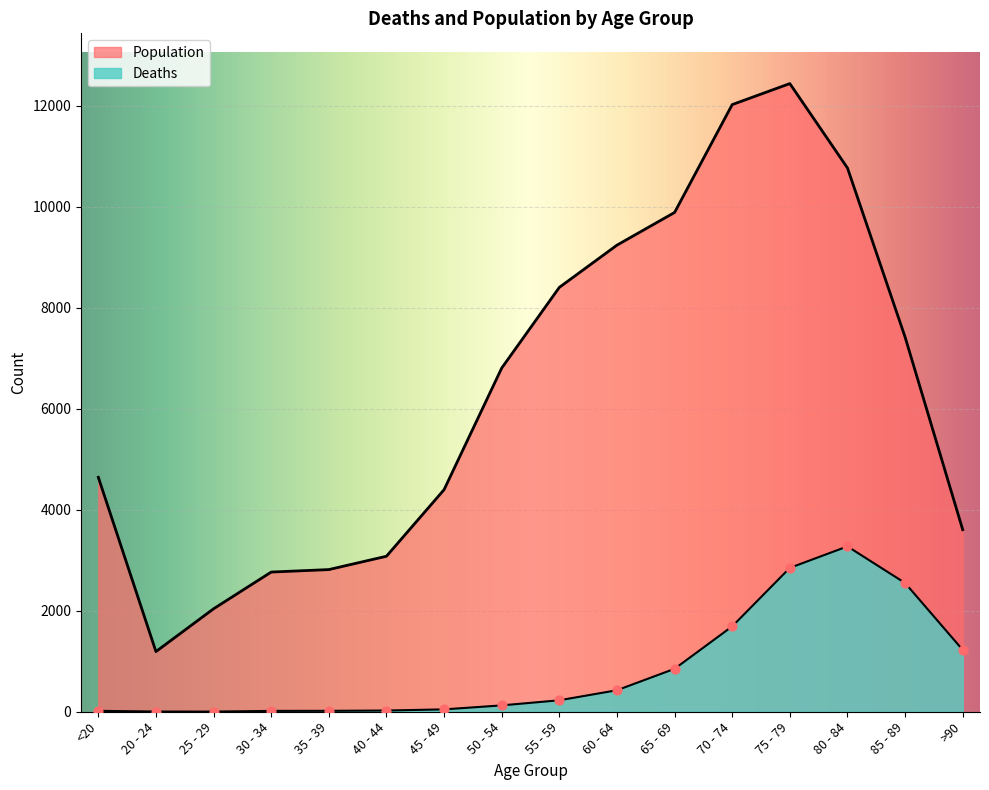

What are all the series names shown in the legend?

Deaths, Population